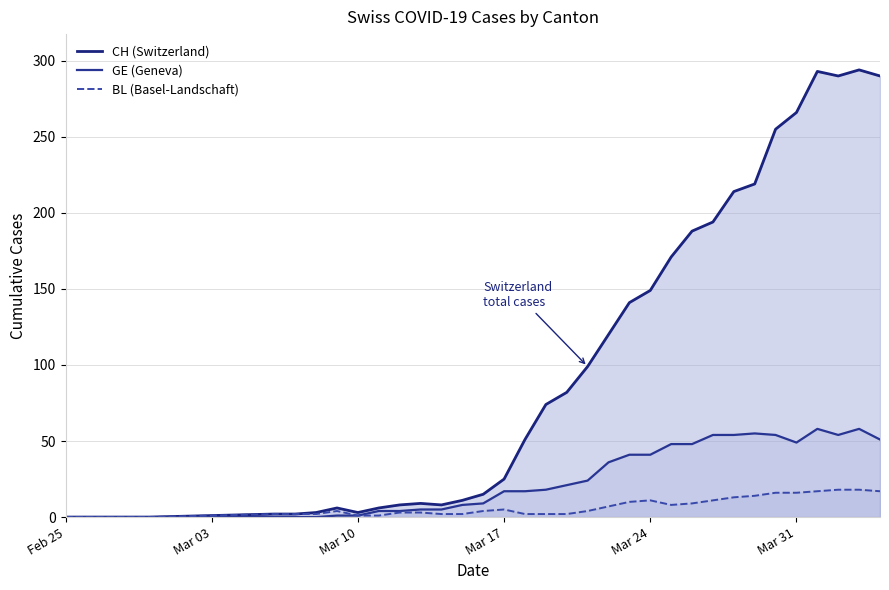

Does the chart have visible grid lines?

Yes